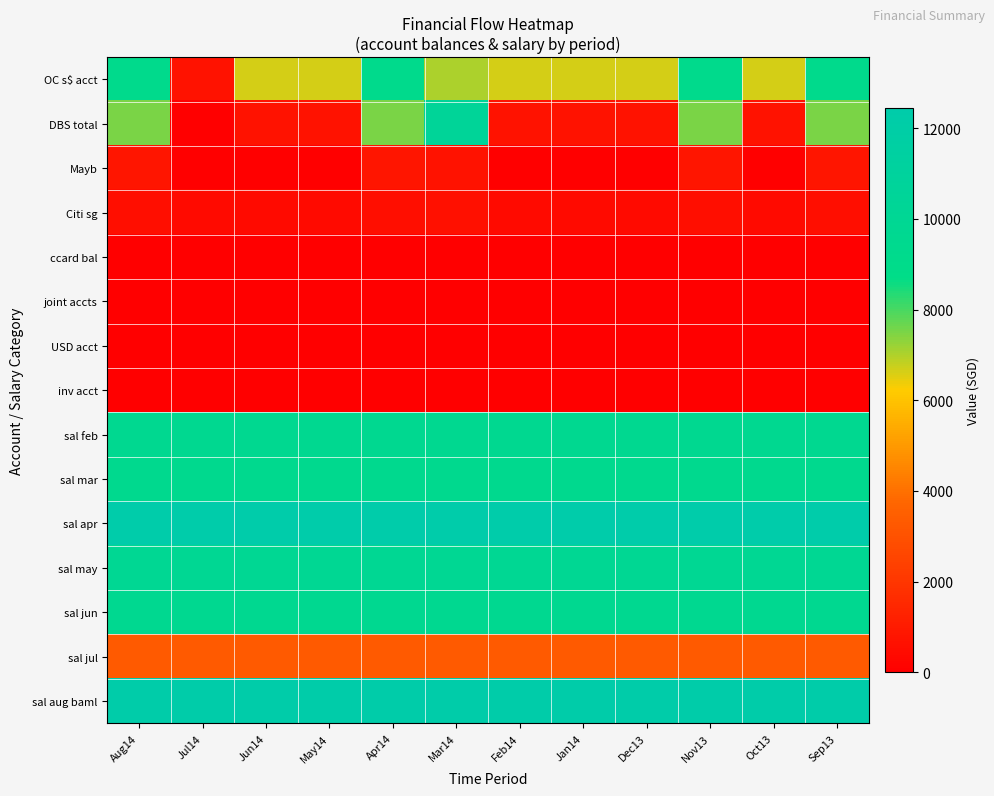

Which series has the largest total across all categories?

sal apr